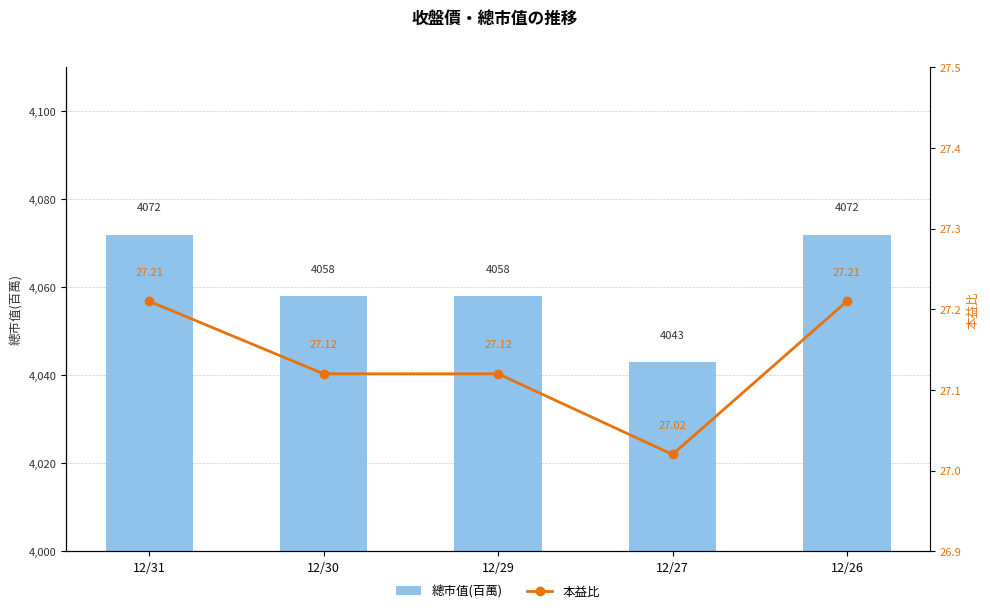

What is the difference between the 總市值(百萬) values at 12/29 and 12/26?

14